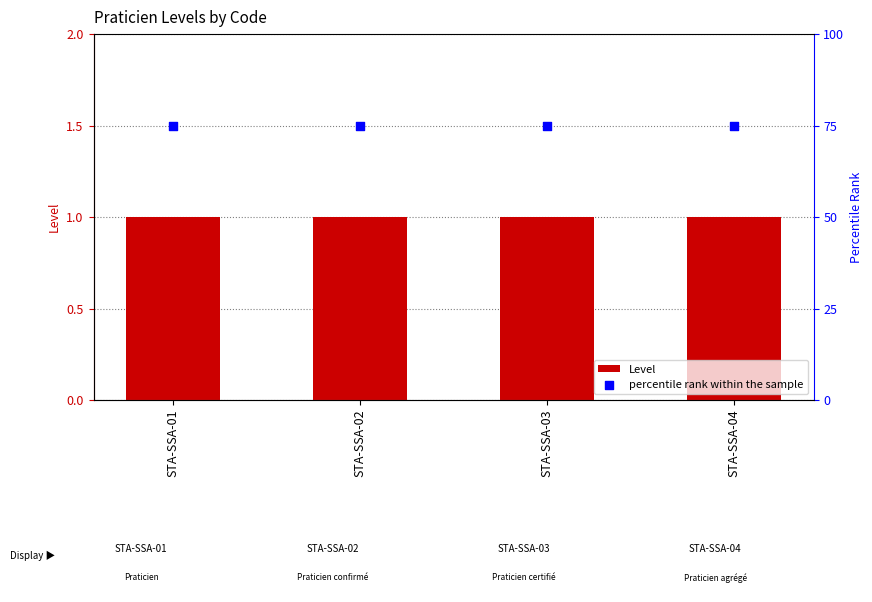

Is the value of percentile rank within the sample at STA-SSA-01 greater than the value of Level at STA-SSA-02?

Yes